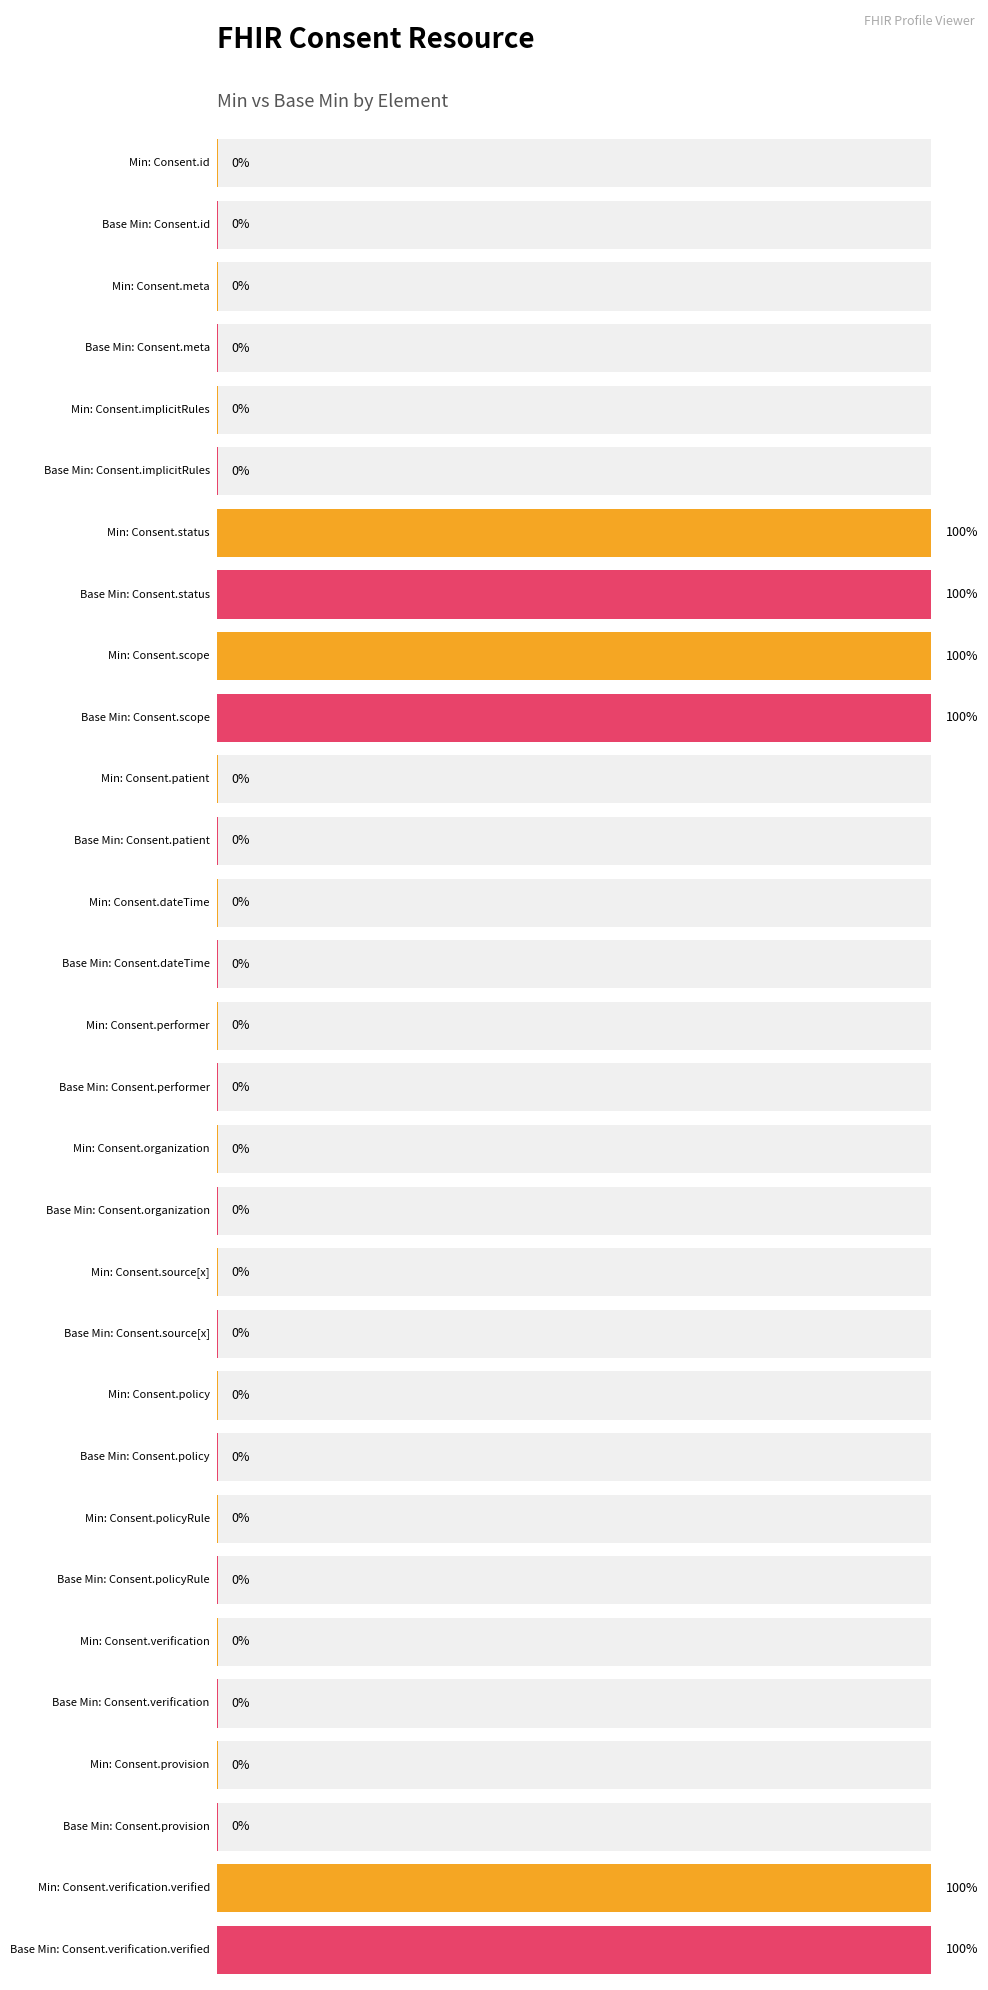

Reading left to right, extract all data points from this chart.

Min: Consent.id=0	Consent.meta=0	Consent.implicitRules=0	Consent.status=1	Consent.scope=1	Consent.patient=0	Consent.dateTime=0	Consent.performer=0	Consent.organization=0	Consent.source[x]=0	Consent.policy=0	Consent.policyRule=0	Consent.verification=0	Consent.provision=0	Consent.verification.verified=1
Base Min: Consent.id=0	Consent.meta=0	Consent.implicitRules=0	Consent.status=1	Consent.scope=1	Consent.patient=0	Consent.dateTime=0	Consent.performer=0	Consent.organization=0	Consent.source[x]=0	Consent.policy=0	Consent.policyRule=0	Consent.verification=0	Consent.provision=0	Consent.verification.verified=1